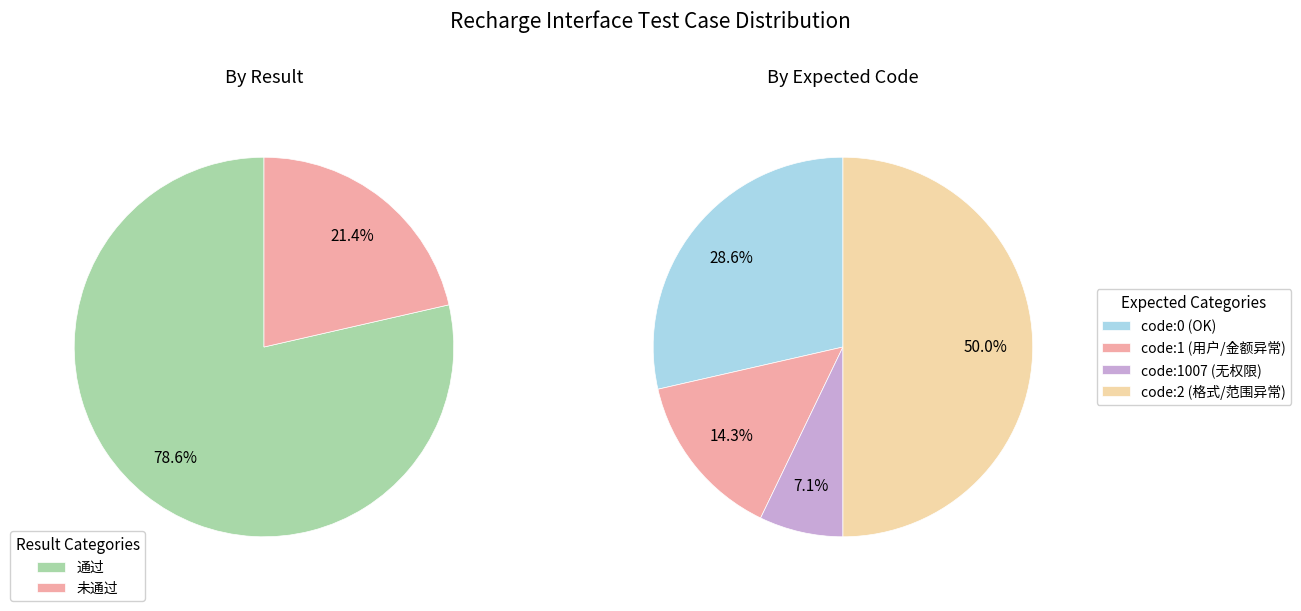

The 通过 slice represents 79% of the pie. True or false?

True